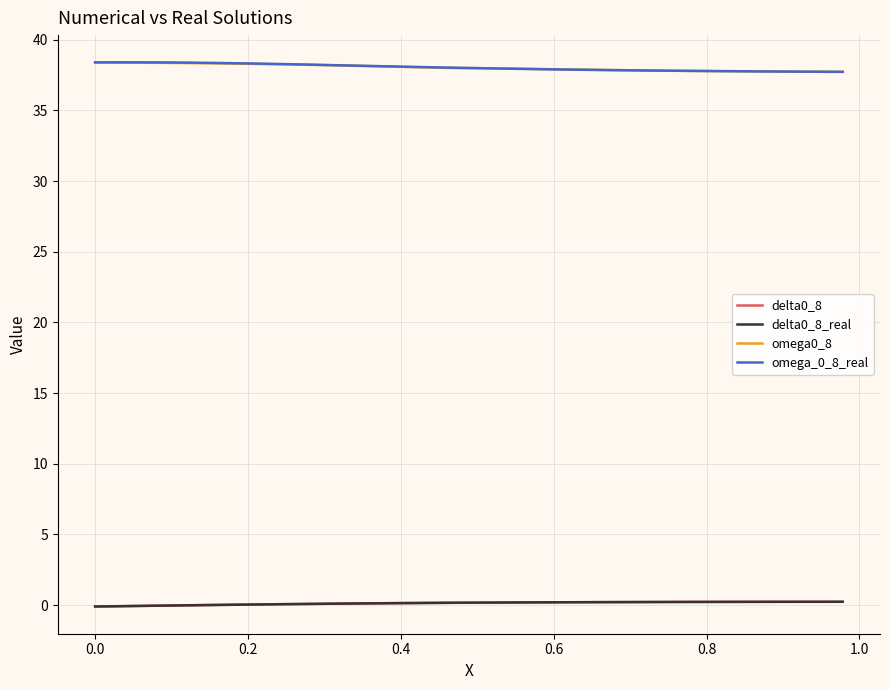

How many lines are shown in the chart?

4